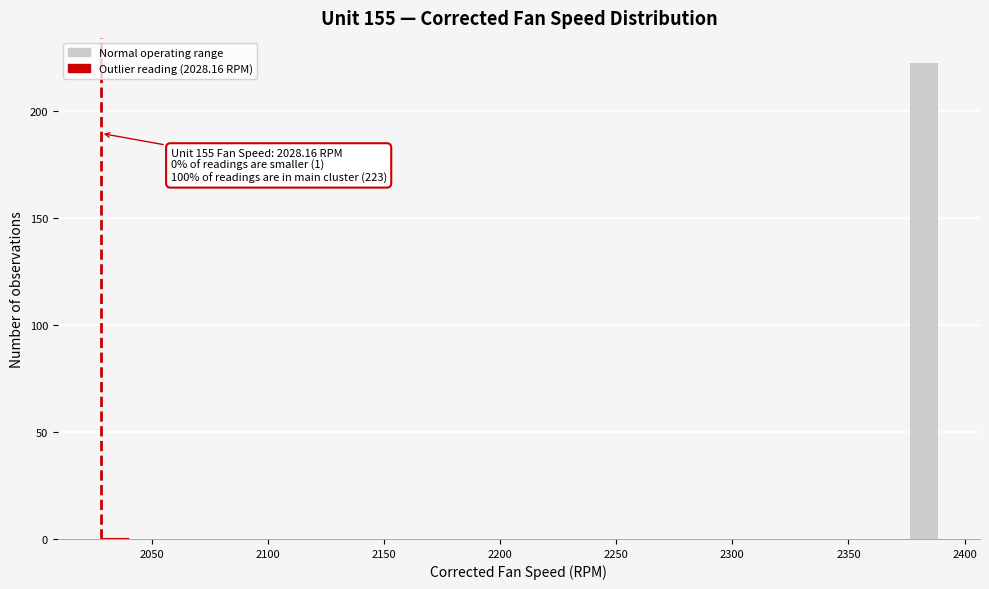

Around what value on the x-axis is the tallest bar? Give the approximate position of its centre, as read against the axis.

2380